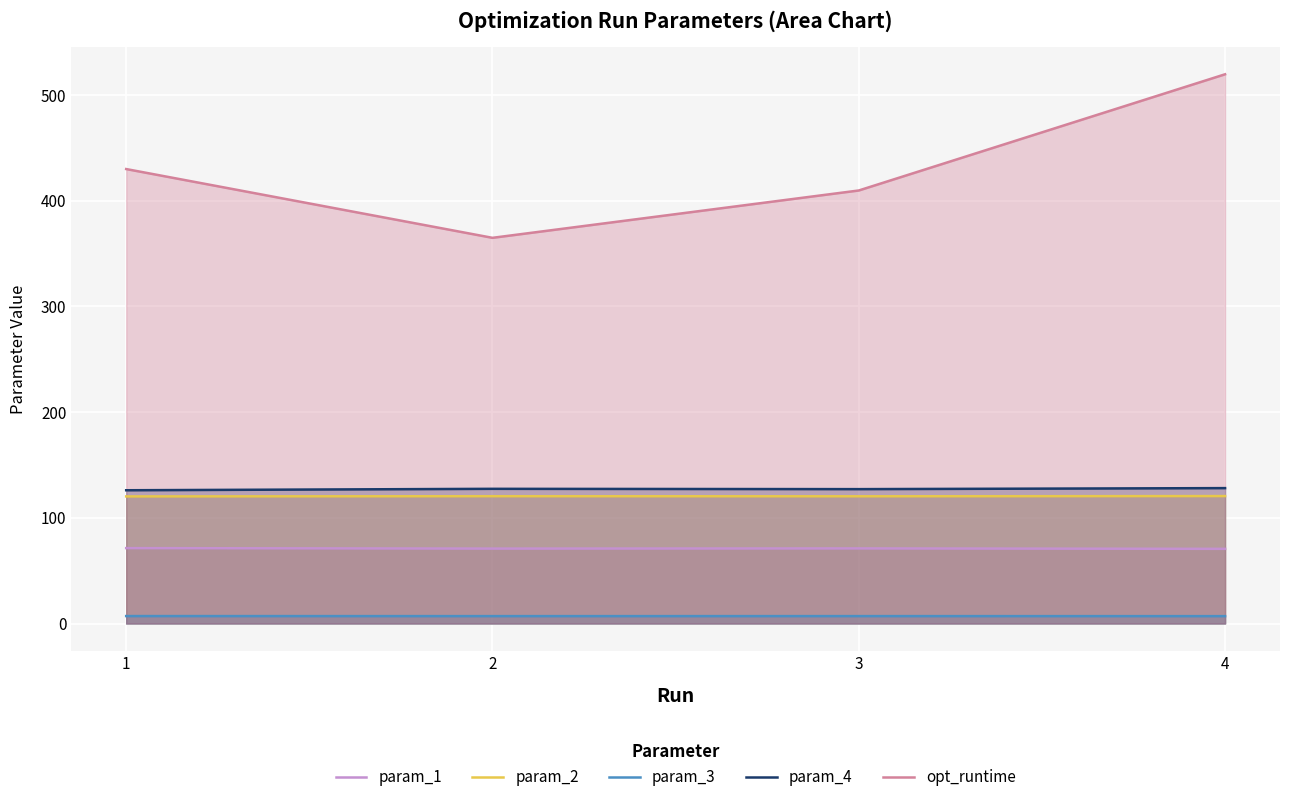

Which series has the largest total across all categories?

opt_runtime